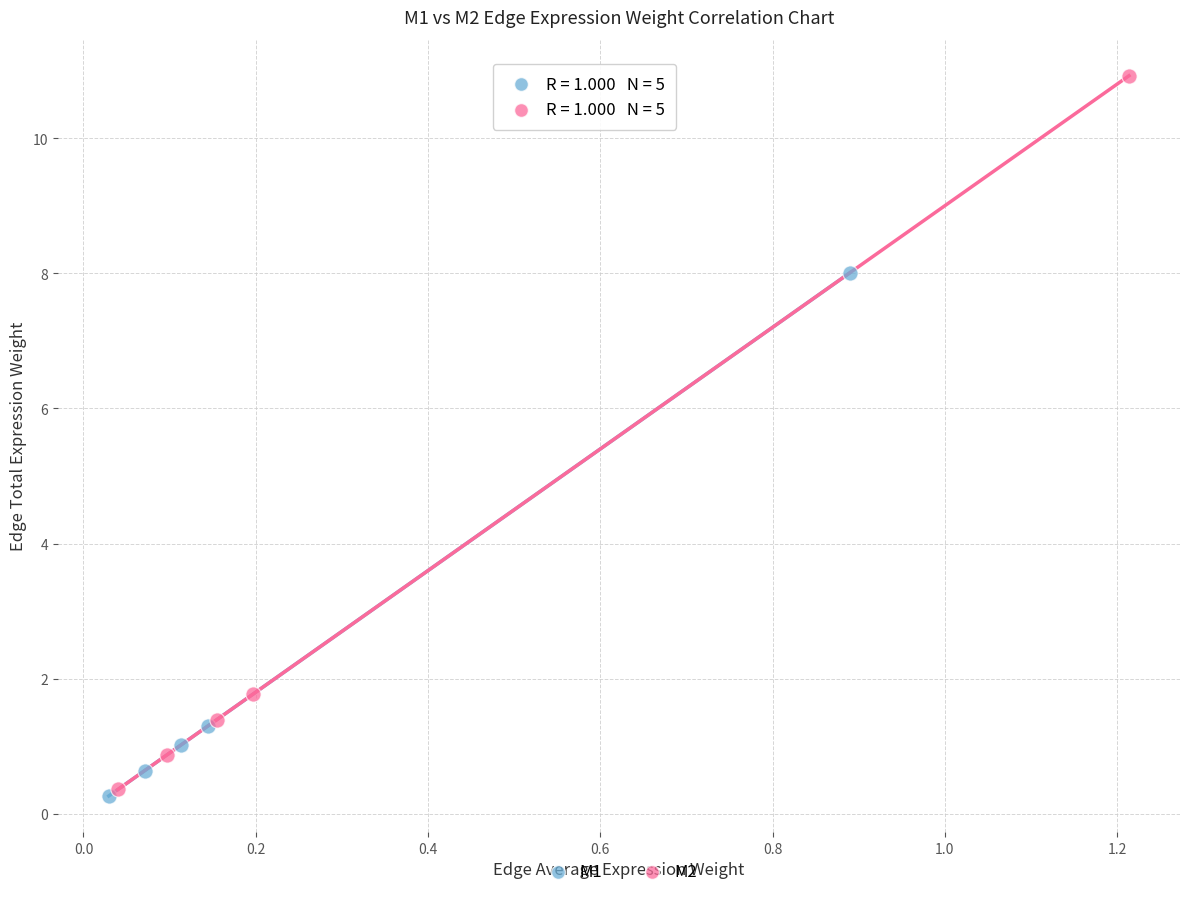

What are all the series names shown in the legend?

M1, M2